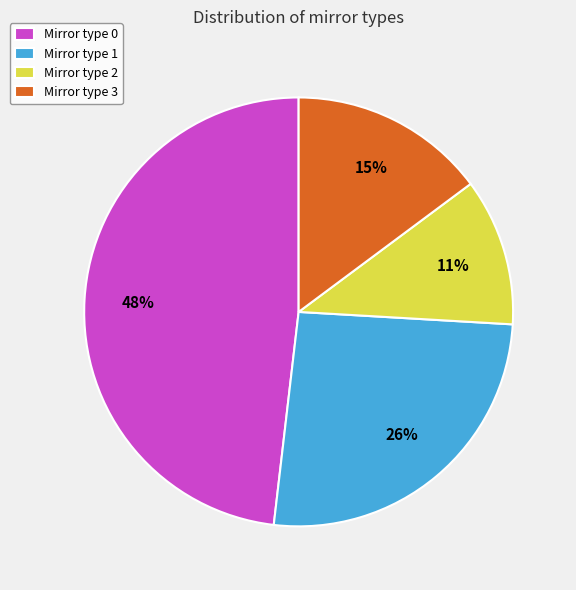

Is Mirror type 0 the majority of the pie?

No